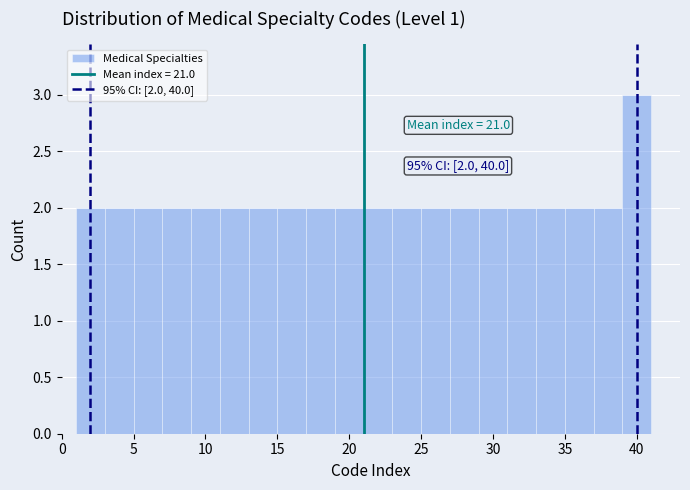

Over which range of the x-axis is the bar tallest?

39 to 41